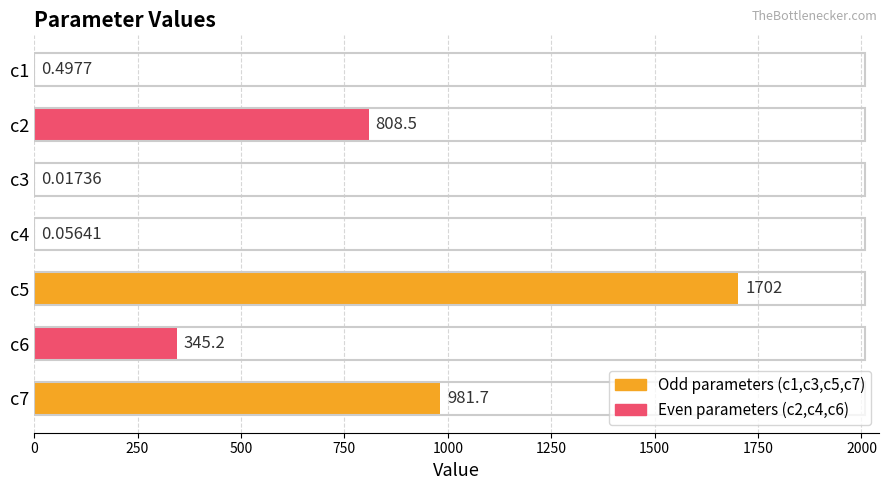

Which has a higher value, c7 or c5?

c5